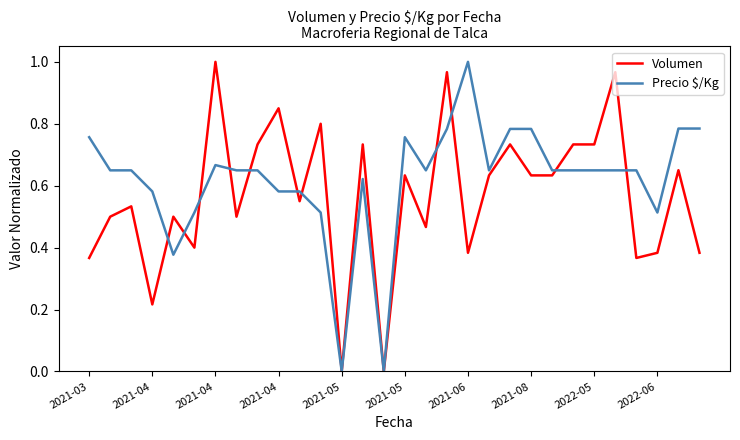

After their last crossing, which series has the higher values: Volumen or Precio $/Kg?

Precio $/Kg